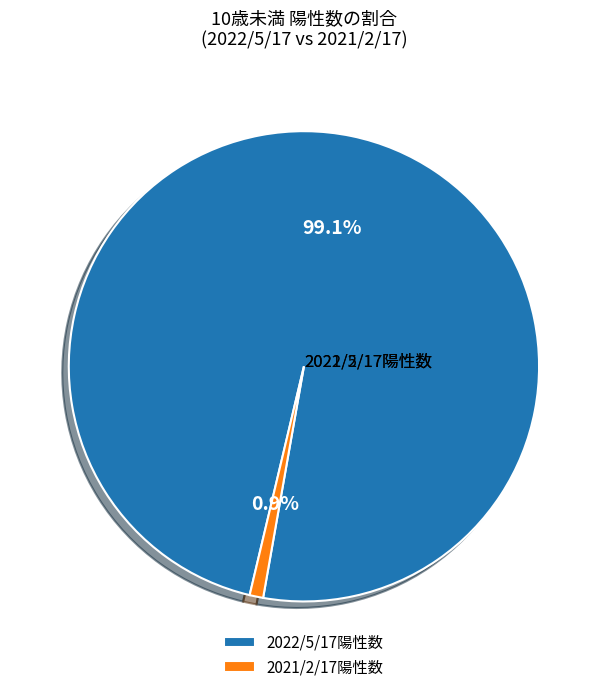

What percentage is the 2022/5/17陽性数 slice, to the nearest percent?

99%